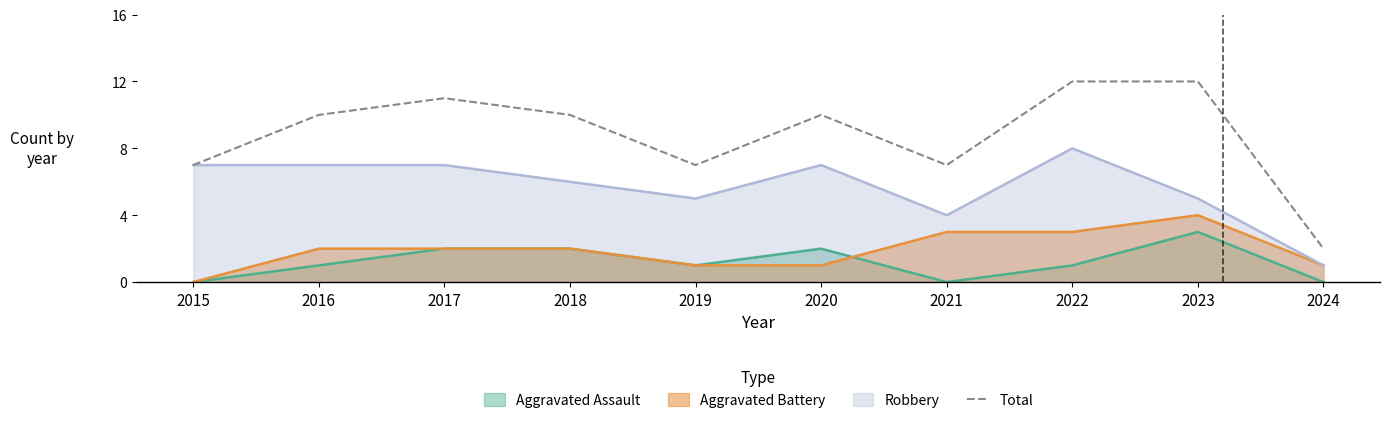

What is the approximate value at 2023?

12